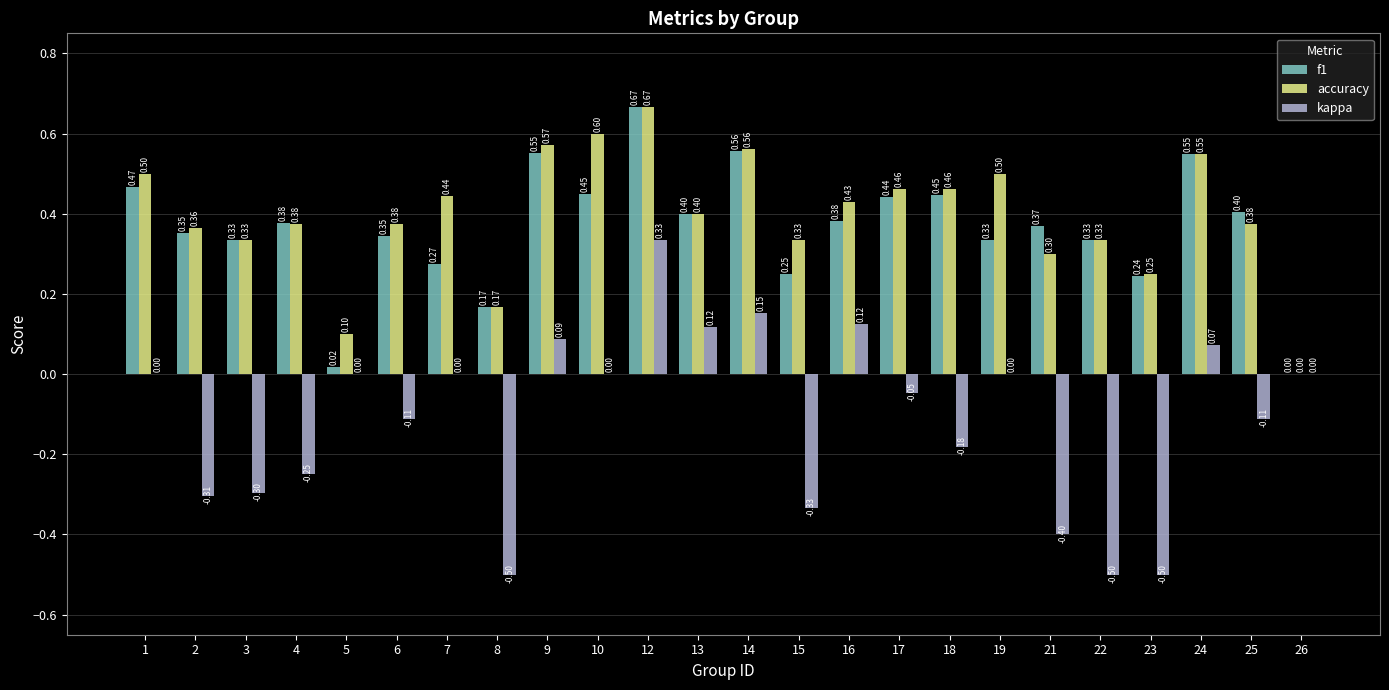

What is the sum of all f1 values?

8.7